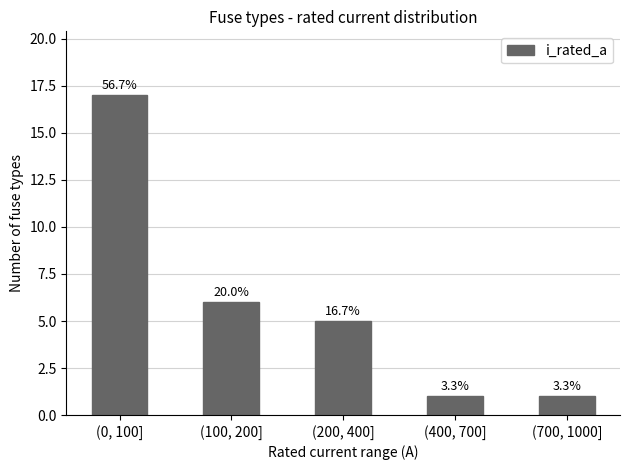

What is the label of the 2nd bar from the left?

(100, 200]